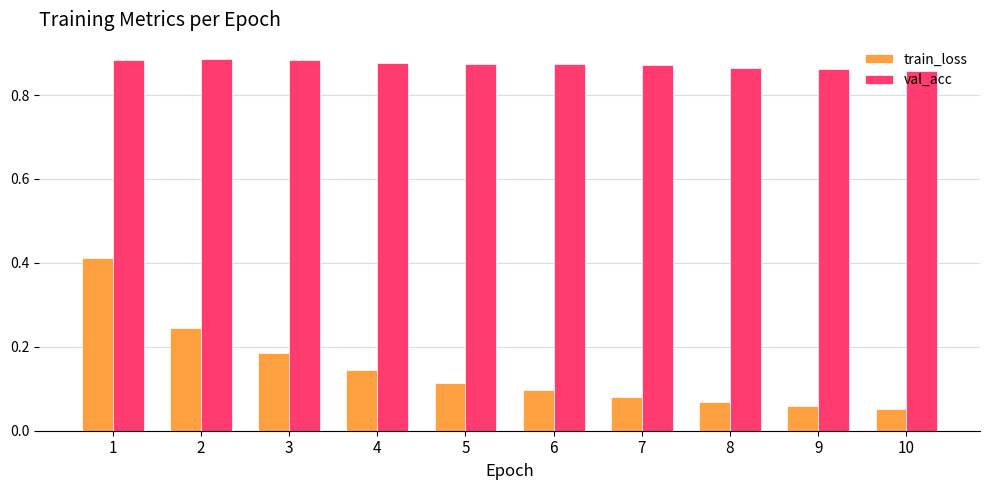

What is the sum of the train_loss values at 2 and 8?

0.3